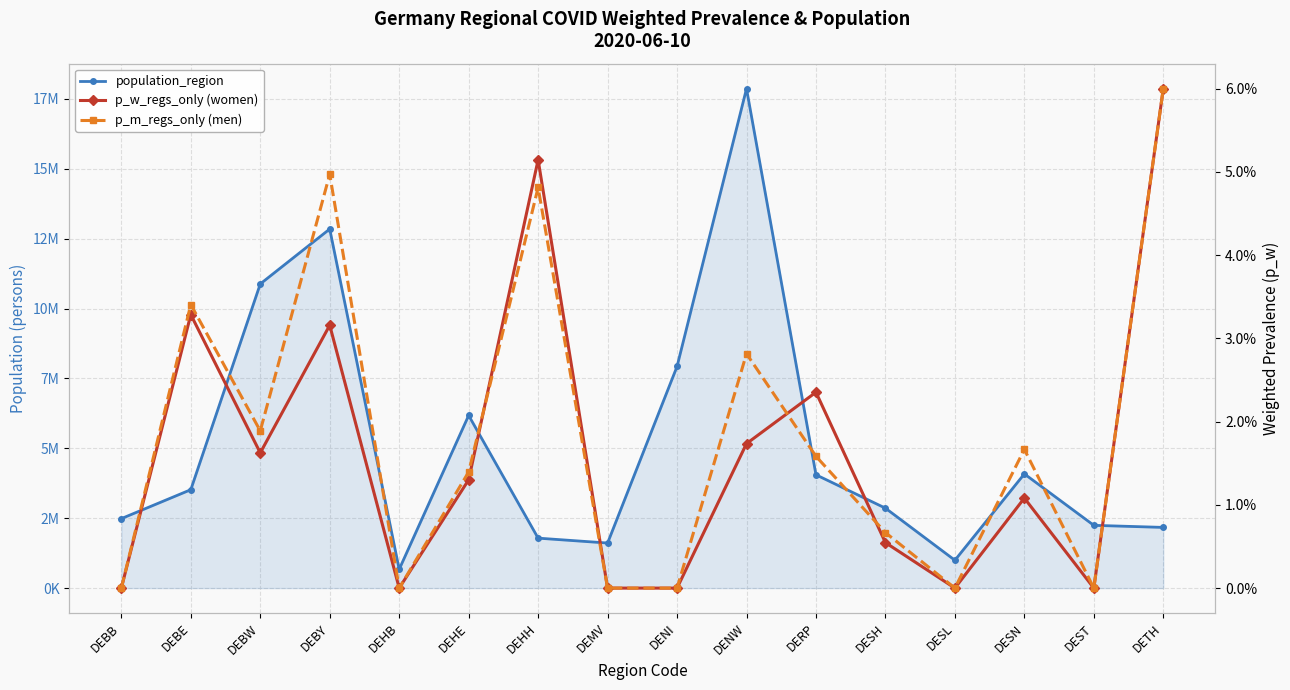

In p_m_regs_only (men), how many points are higher than both neighbors (excluding endpoints)?

5